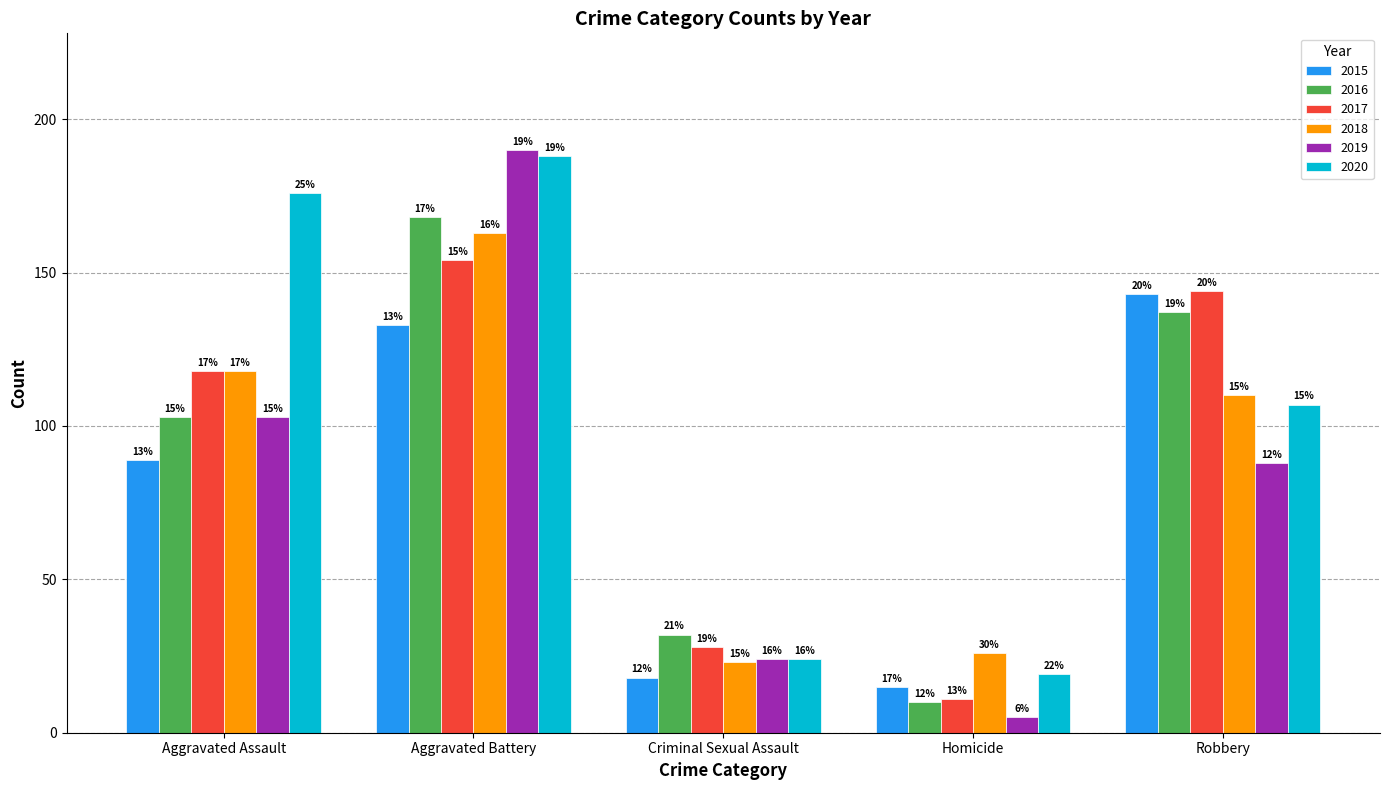

Which series has the widest spread of values?

2019